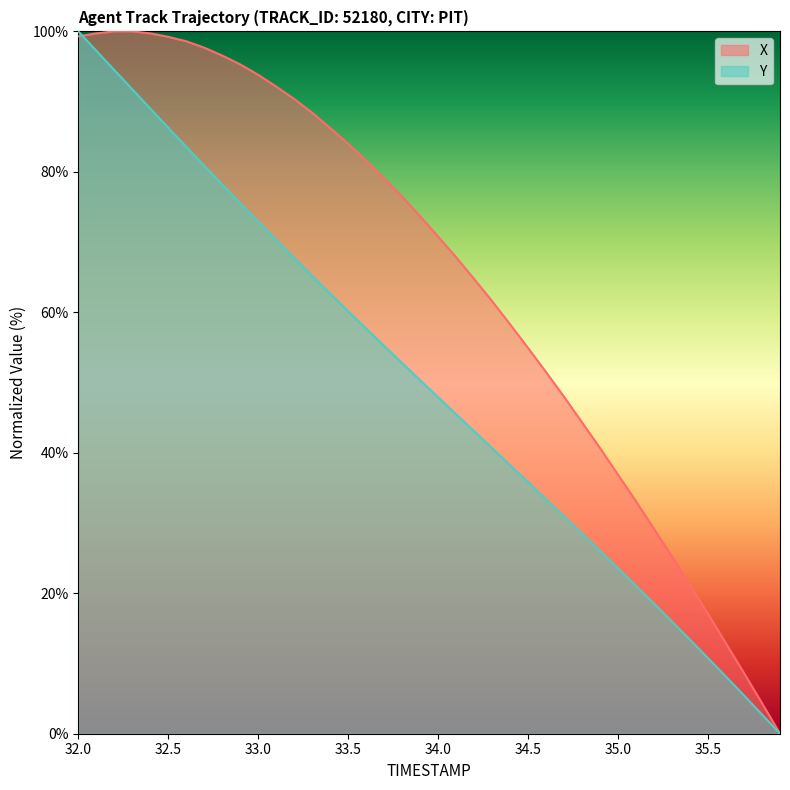

Which series ends up on top after the final intersection of X and Y?

X